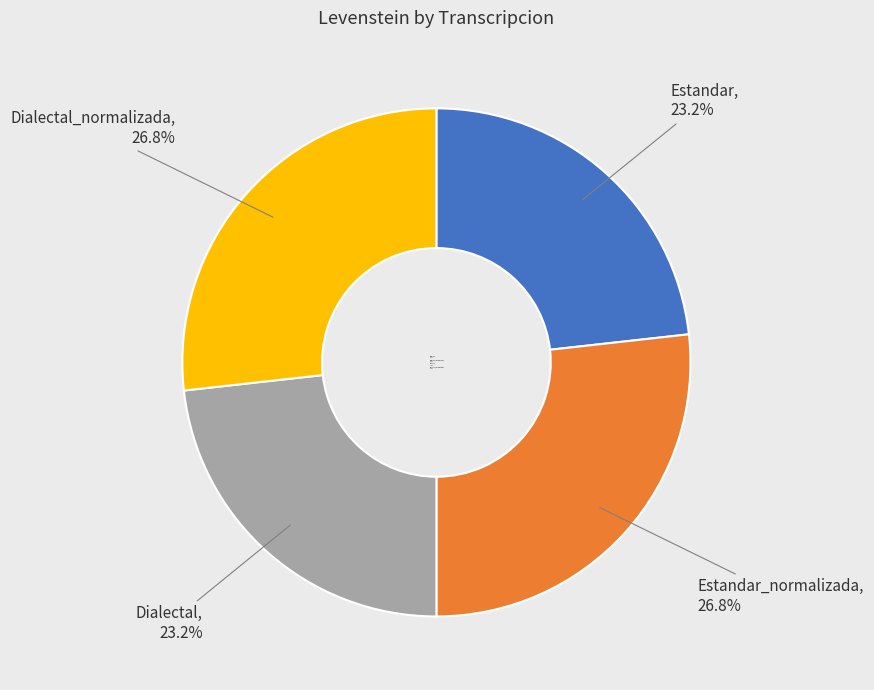

Is there a majority slice in this chart?

No